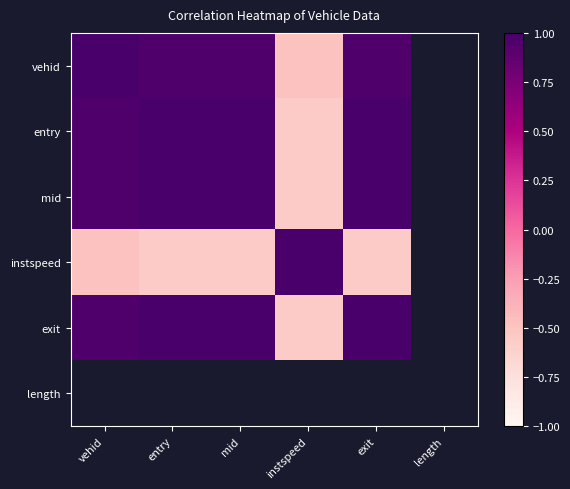

What is the maximum value shown in the chart?

1.0